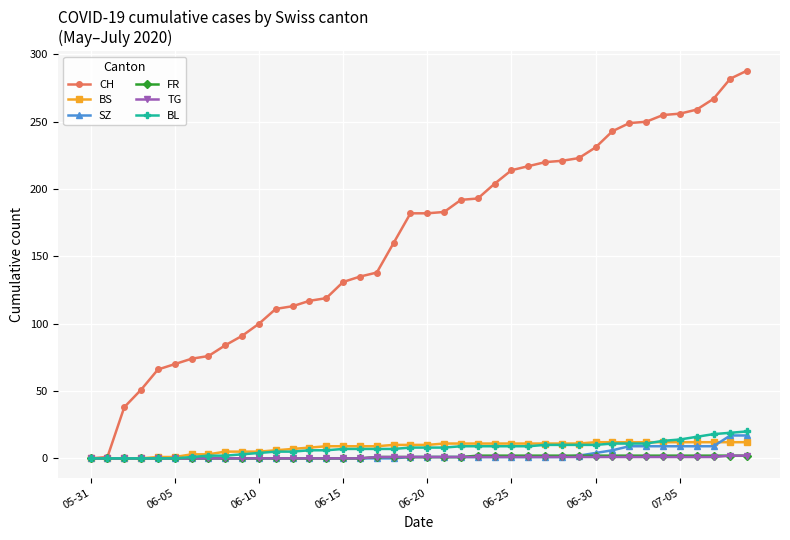

What is the maximum value shown in the chart?

288